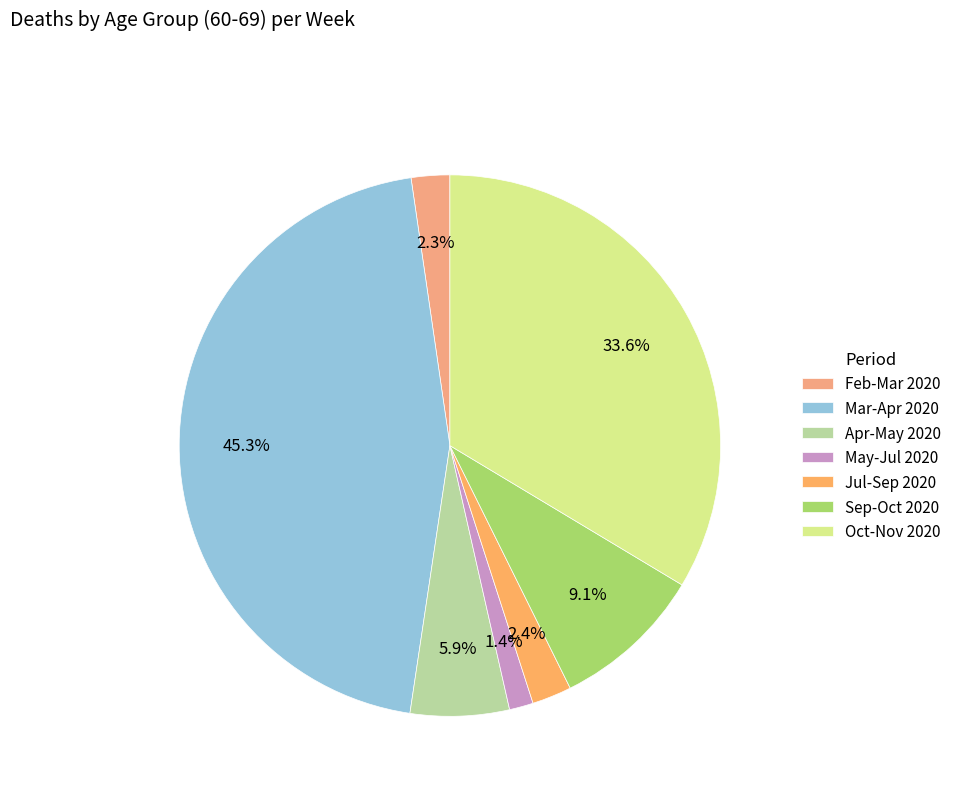

How many segments does this pie chart have?

7